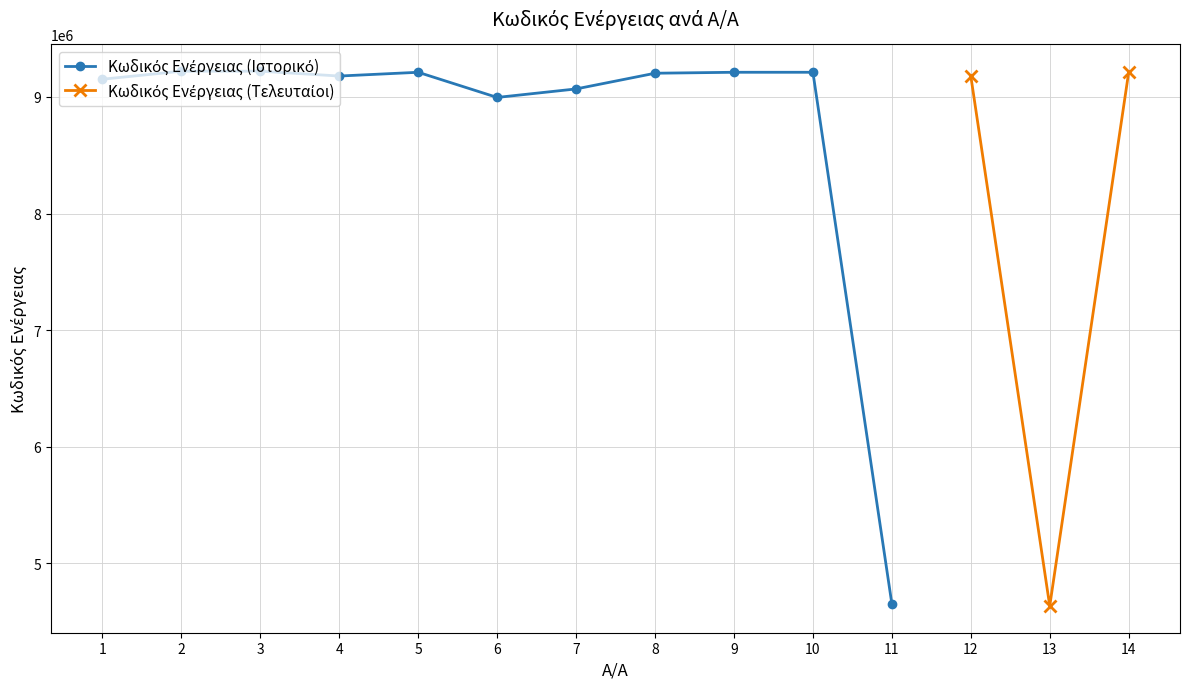

What is the smallest value displayed?

4635240